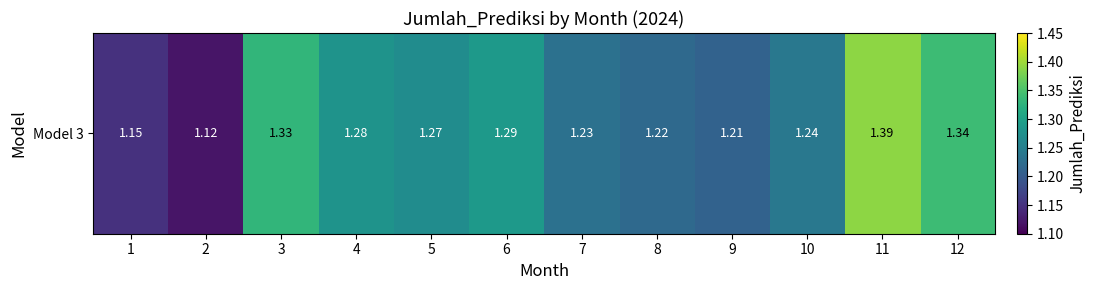

What is the sum of the values at 1 and 3?

2.5